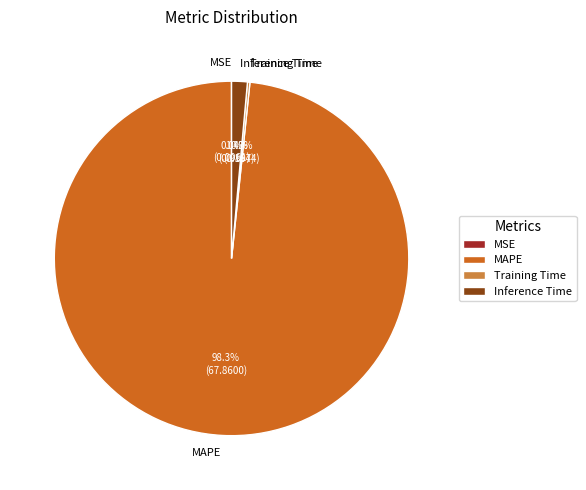

Which category has the biggest portion of the pie?

MAPE